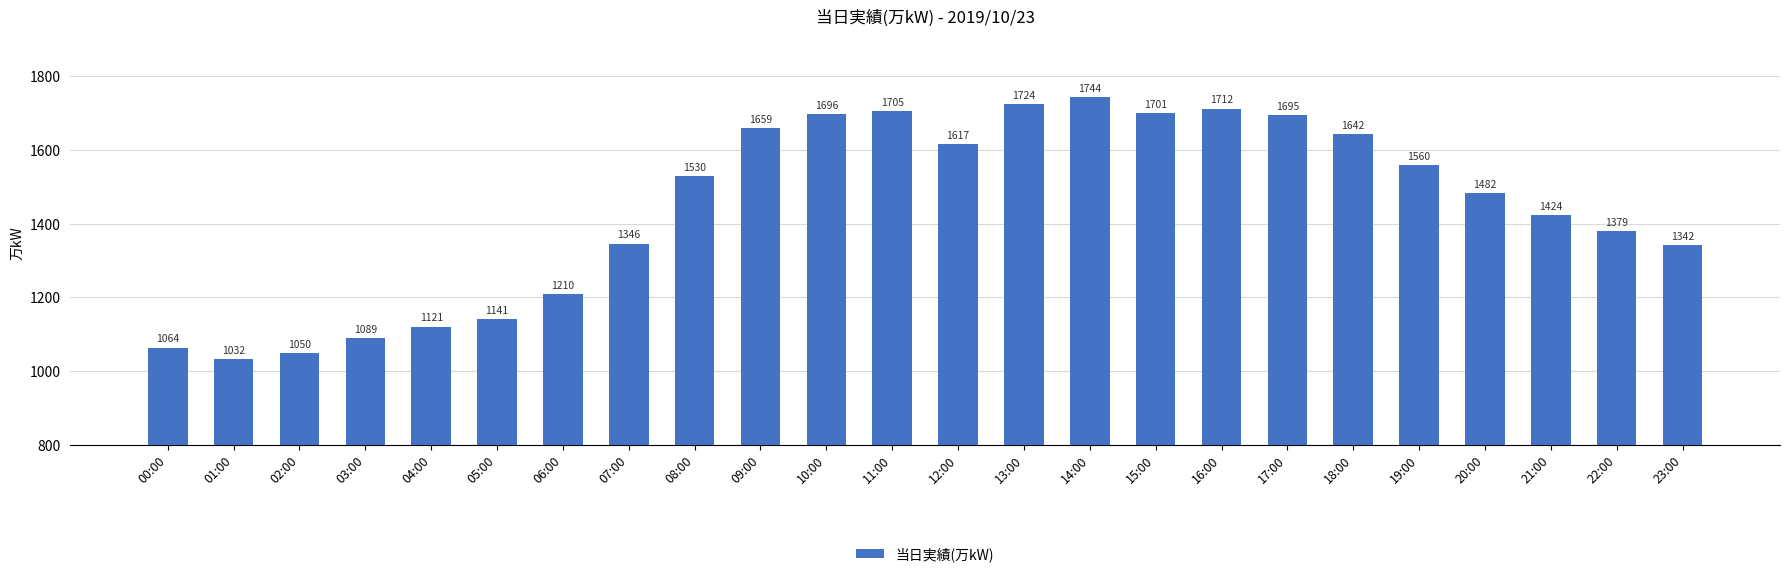

How many data points does each series have?

24